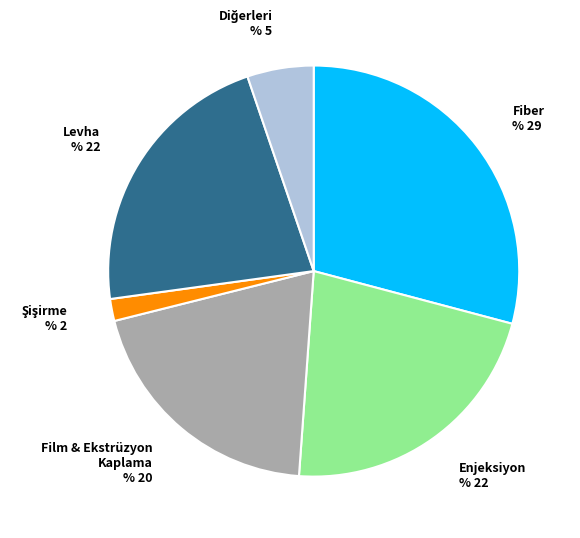

Is there a majority slice in this chart?

No